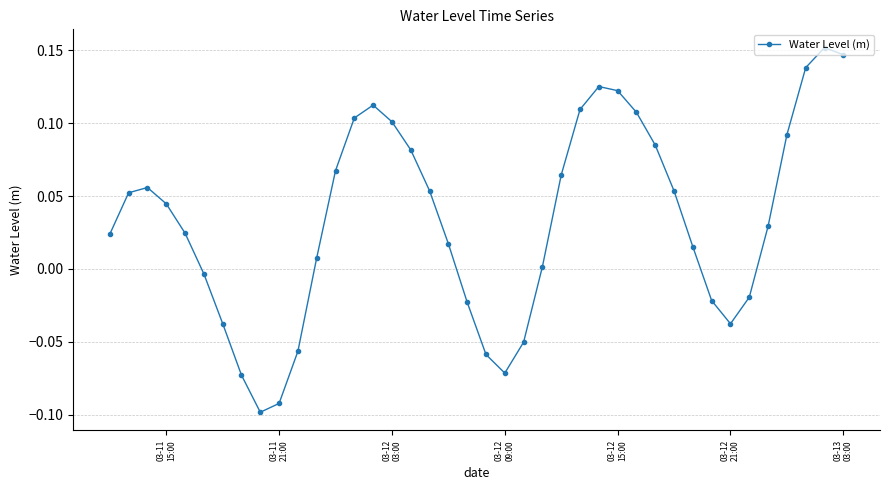

Count the number of values greater than 0.

27